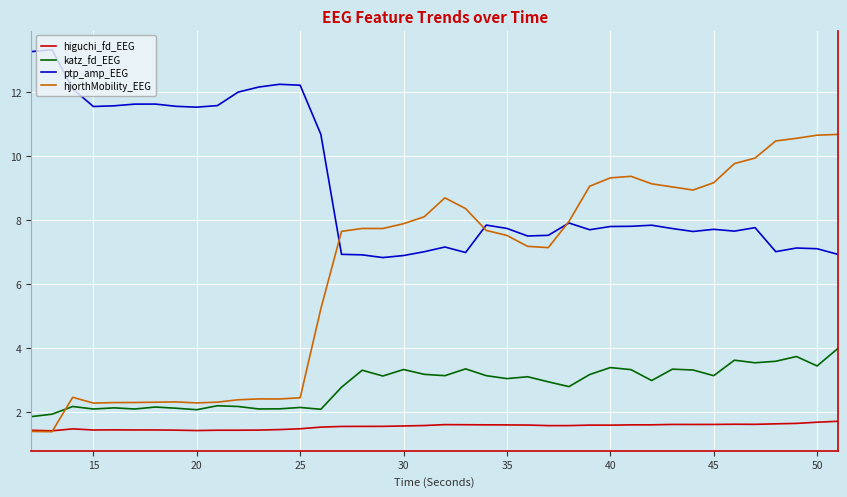

How many lines are shown in the chart?

4